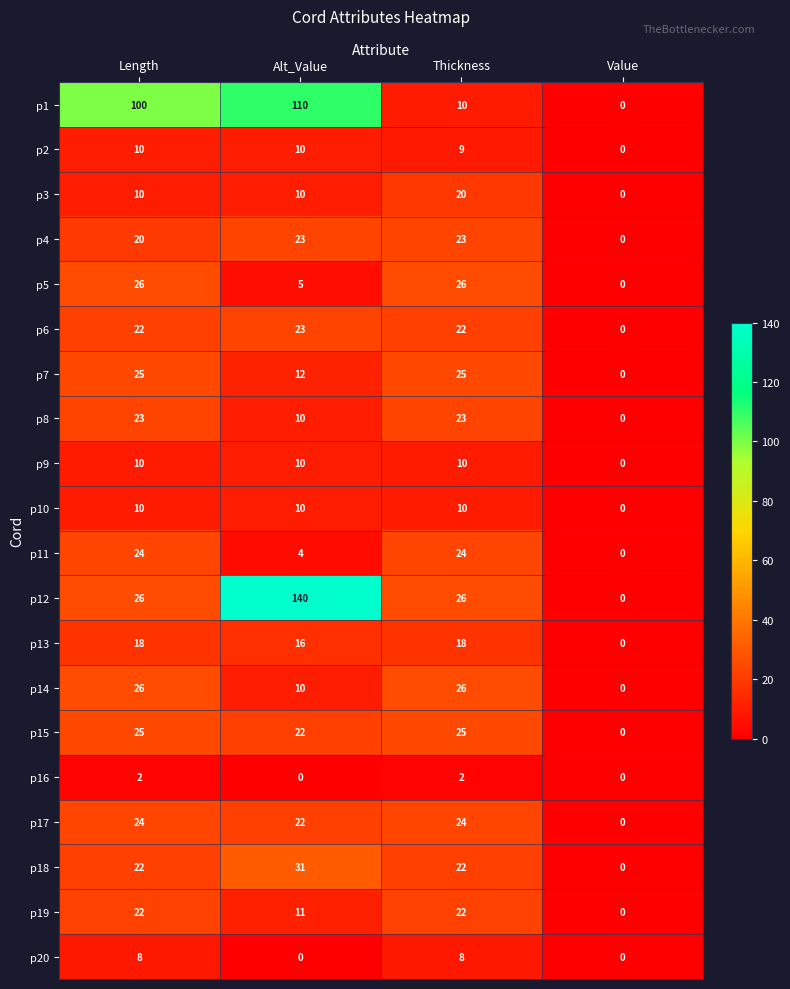

Count the number of categories in the chart.

4